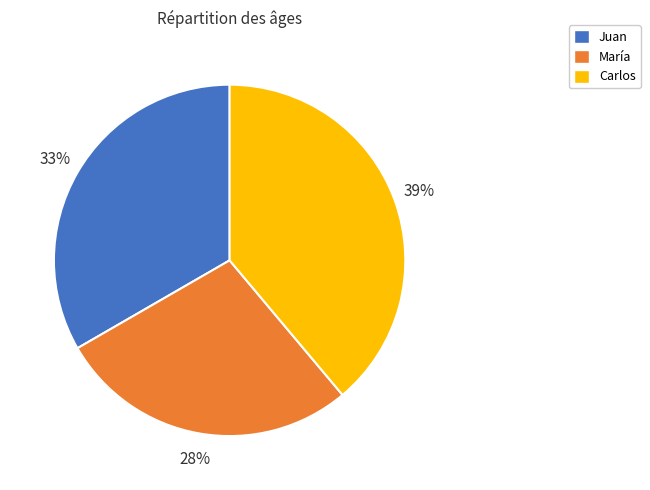

Rank the categories by value from highest to lowest.

Carlos, Juan, María